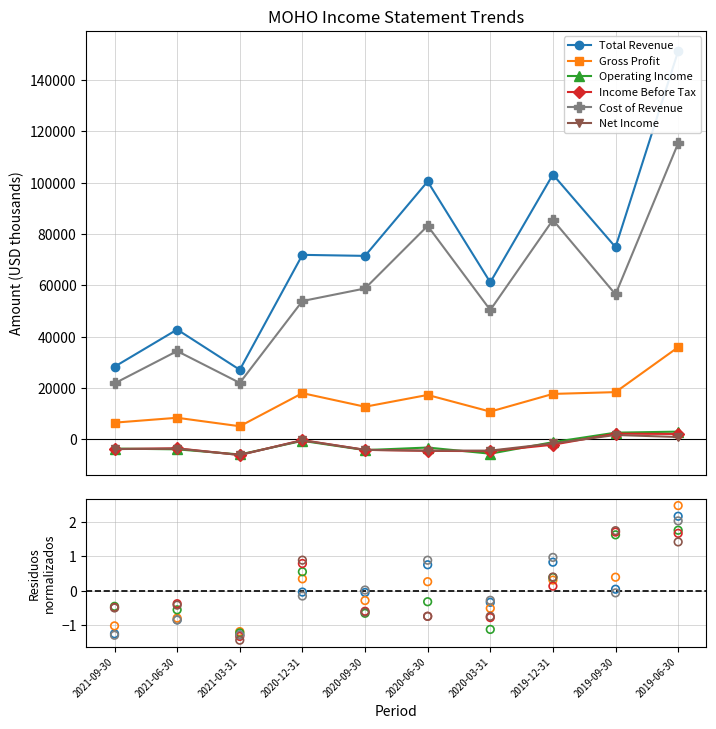

Is the value of Operating Income at 2019-06-30 greater than the value of Net Income at 2021-09-30?

Yes